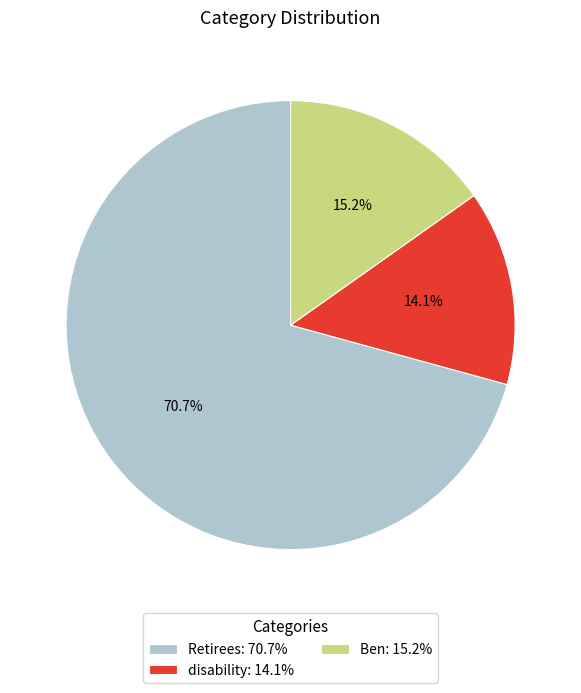

What is the largest slice in the pie chart?

Retirees